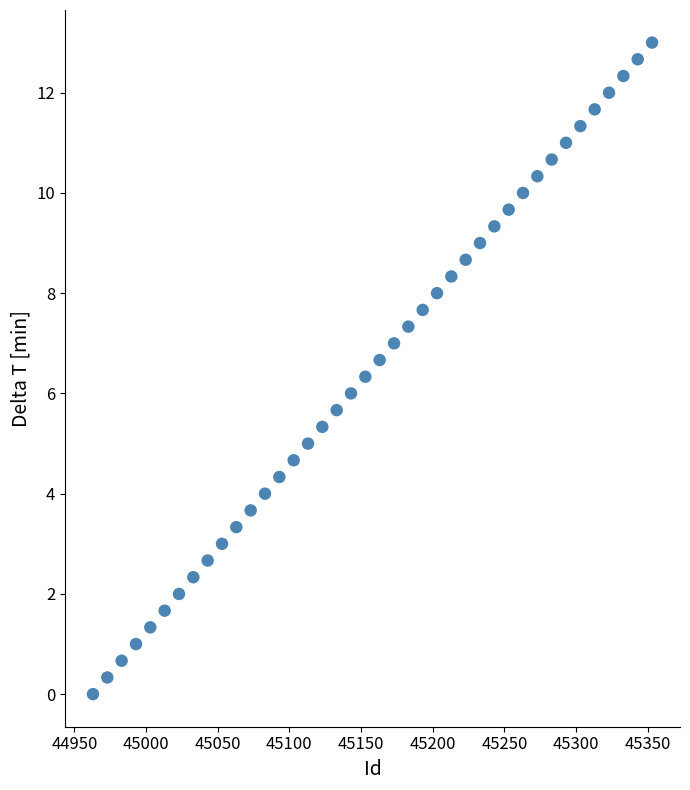

What is the range of Y values (max minus min)?

13.0